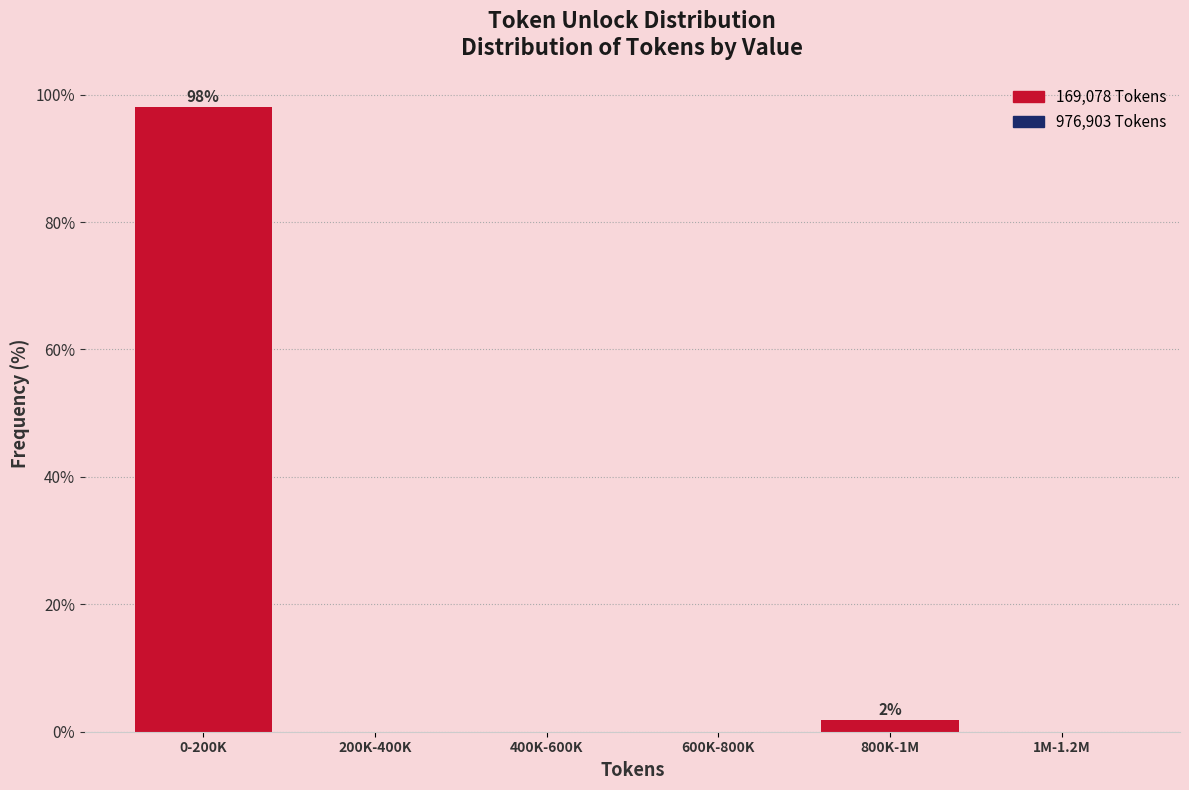

Reading right to left, what are all the values shown in this chart?

1M-1.2M=0.0	800K-1M=1.9	600K-800K=0.0	400K-600K=0.0	200K-400K=0.0	0-200K=98.1